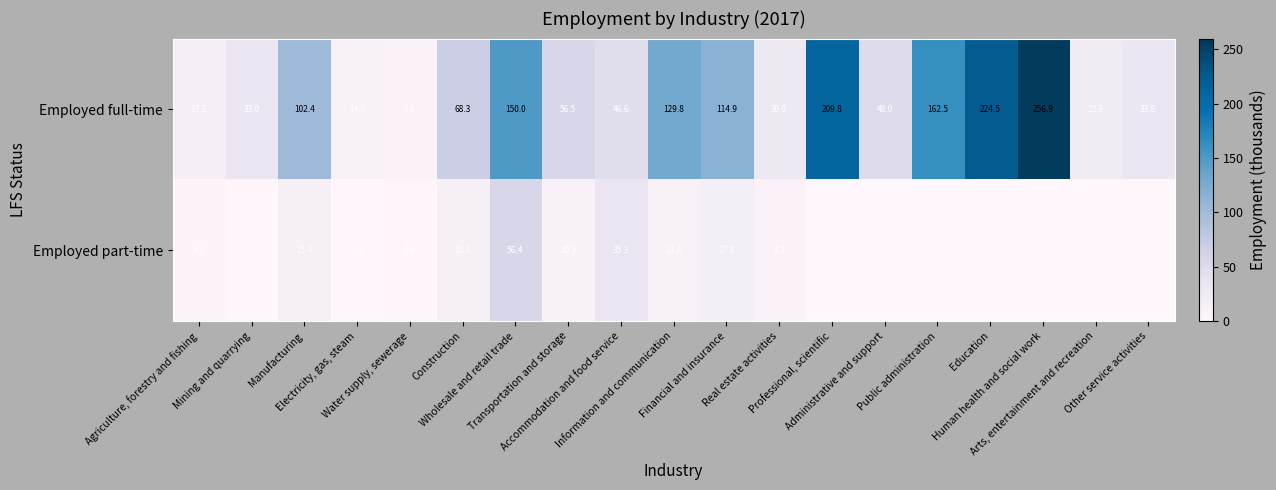

What is the average value of the Employed full-time series?

91.1